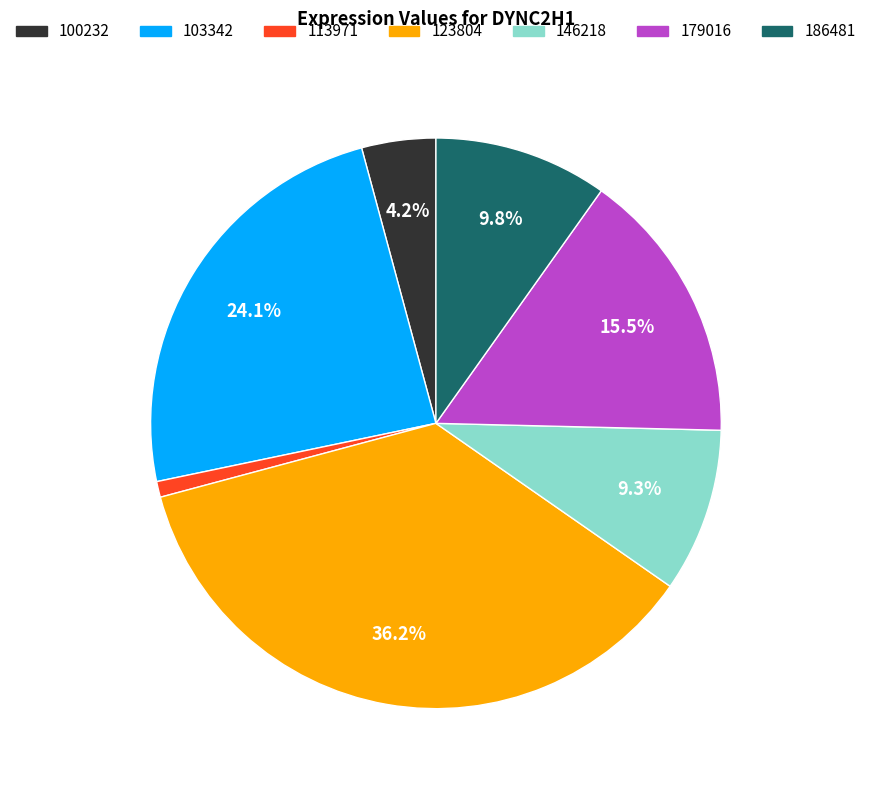

Is the sum of 146218 and 103342 greater than half?

No